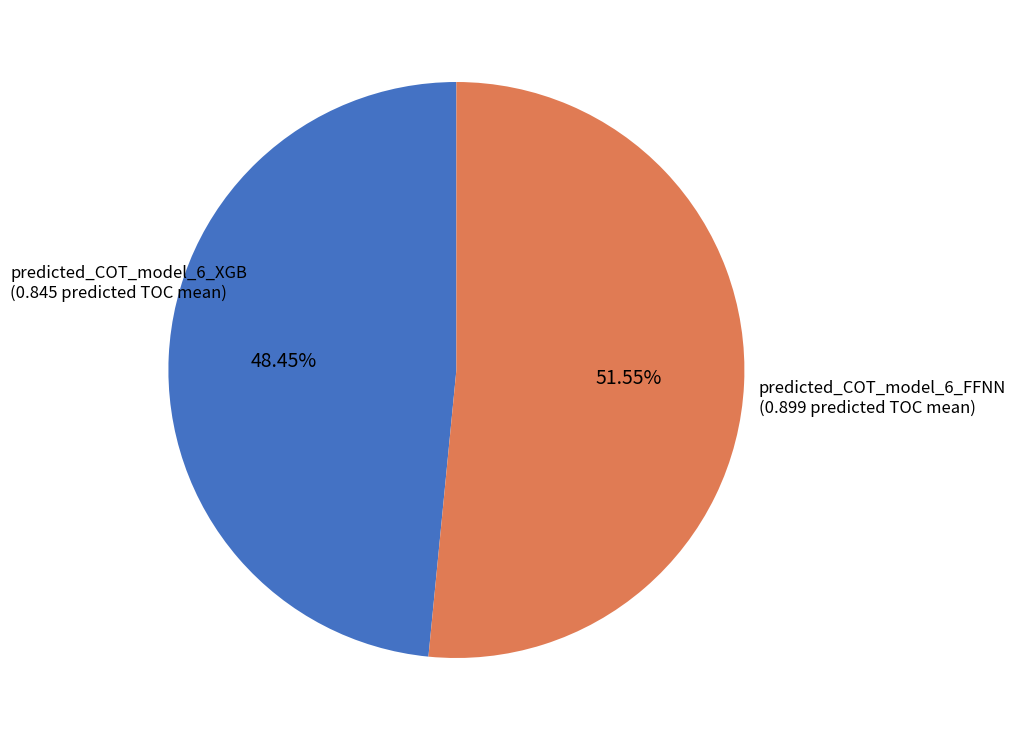

Count the number of slices in the pie.

2